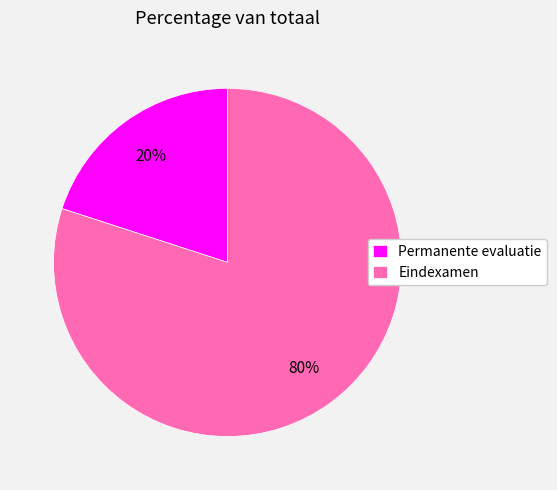

Which has a higher value, Permanente evaluatie or Eindexamen?

Eindexamen